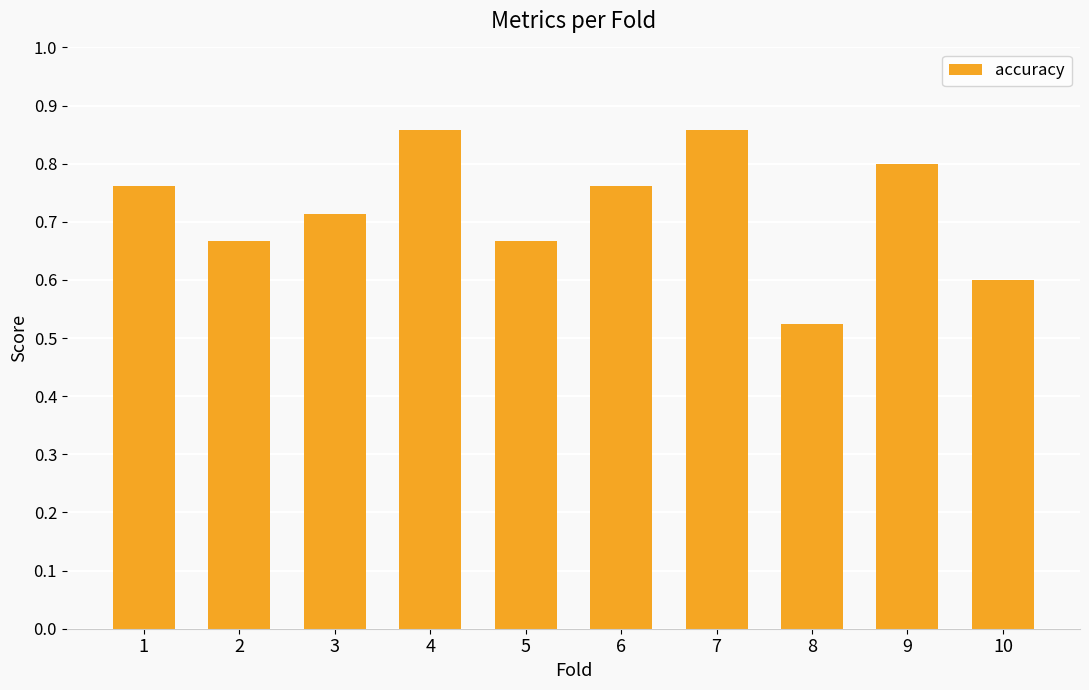

At which category does the chart reach its minimum across all series?

8